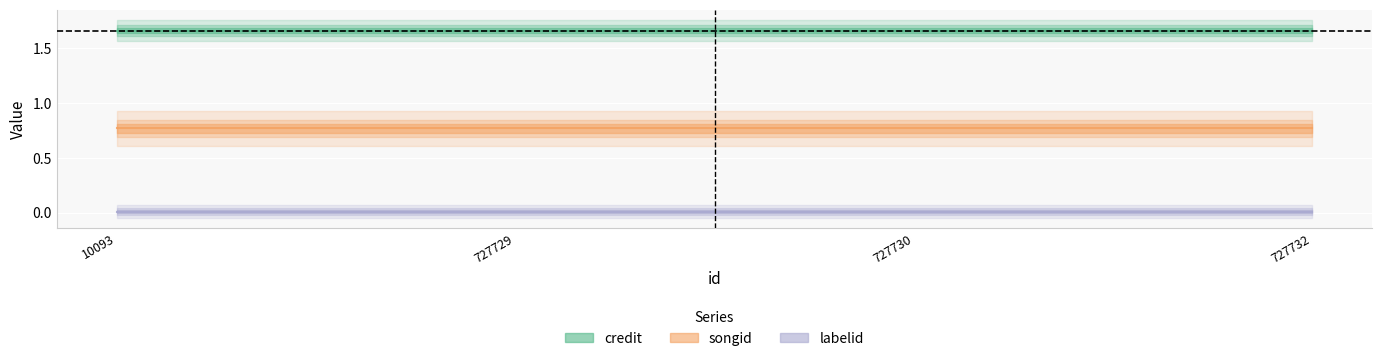

Rank the categories by labelid value from lowest to highest.

10093, 727729, 727730, 727732